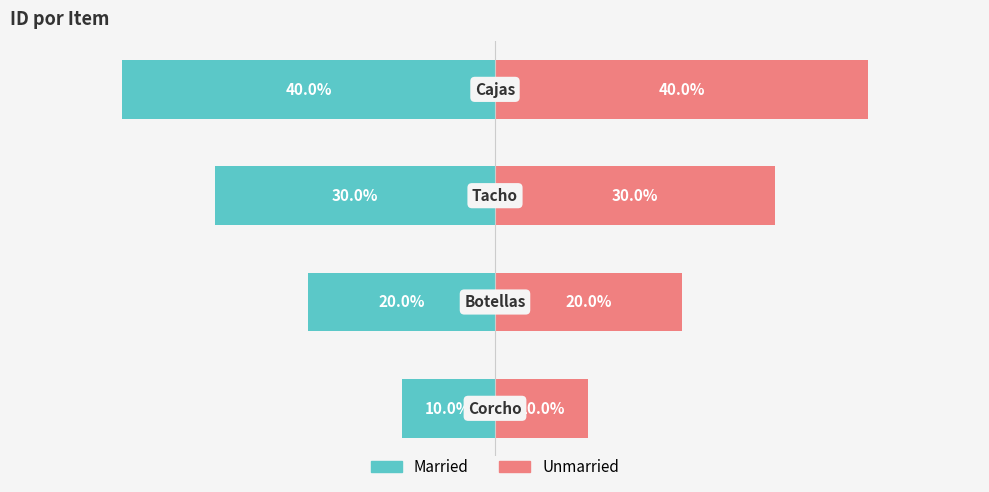

Count the Married values in the range -30 to -10.

3